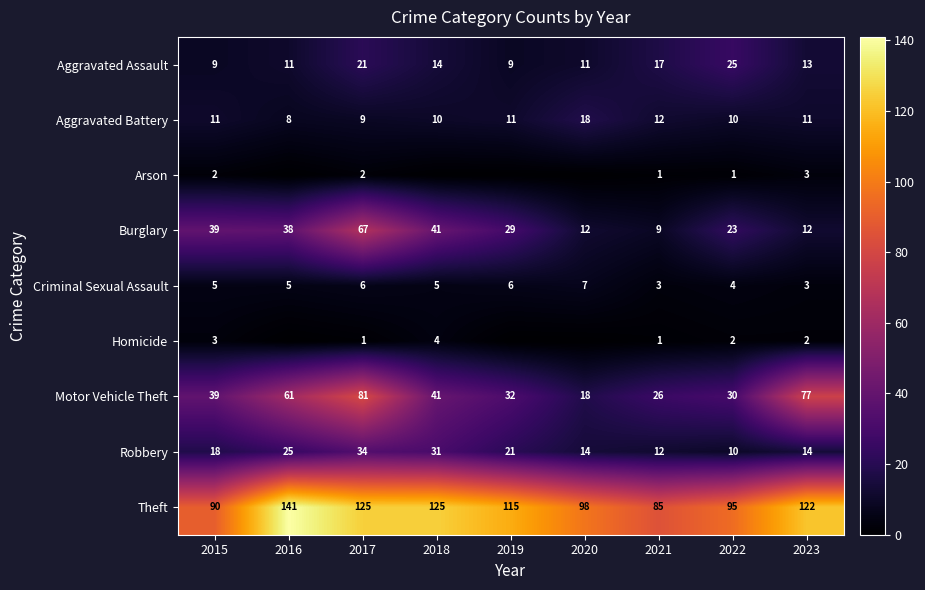

What is the difference between the Aggravated Battery values at 2018 and 2020?

8